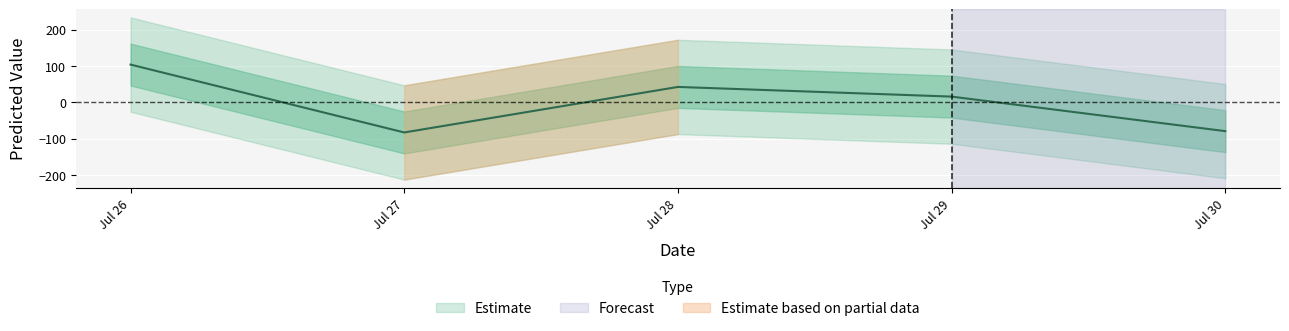

What is the difference between the maximum and minimum values?

186.4